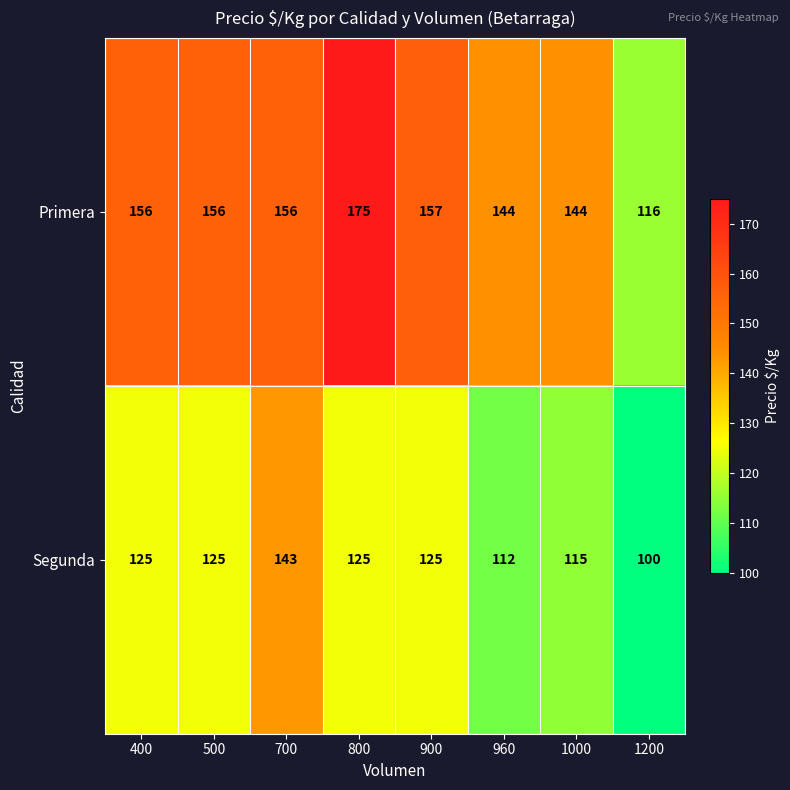

How many data points does each series have?

8